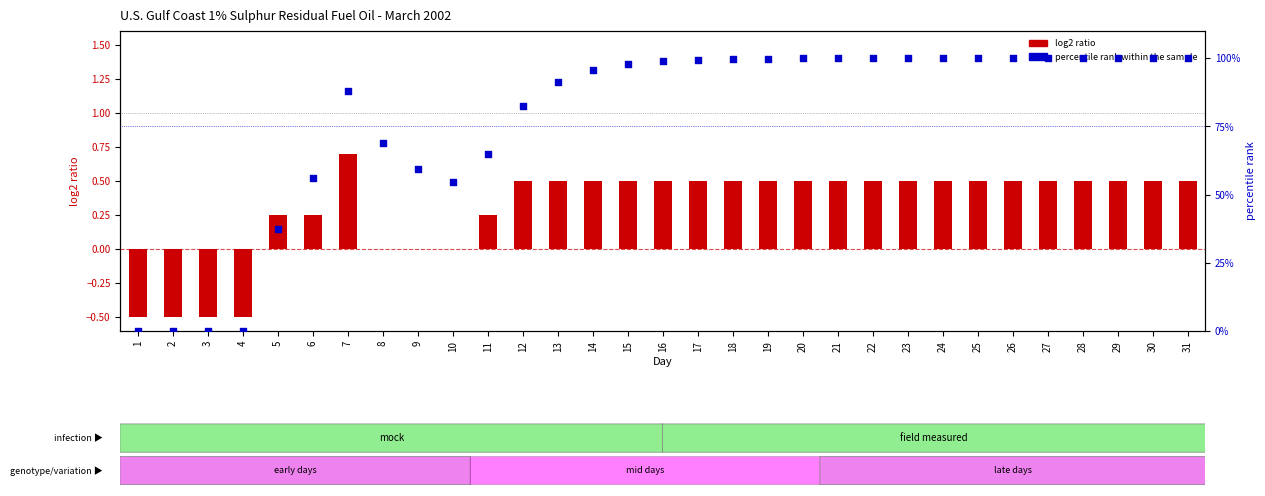

At how many categories does at least one series exceed 68?

22